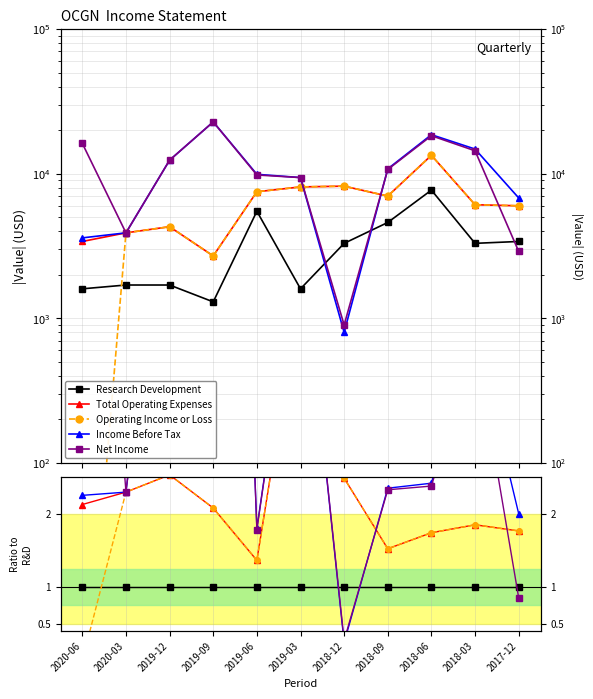

The value of Total Operating Expenses at 2019-09 is 3.6. True or false?

False